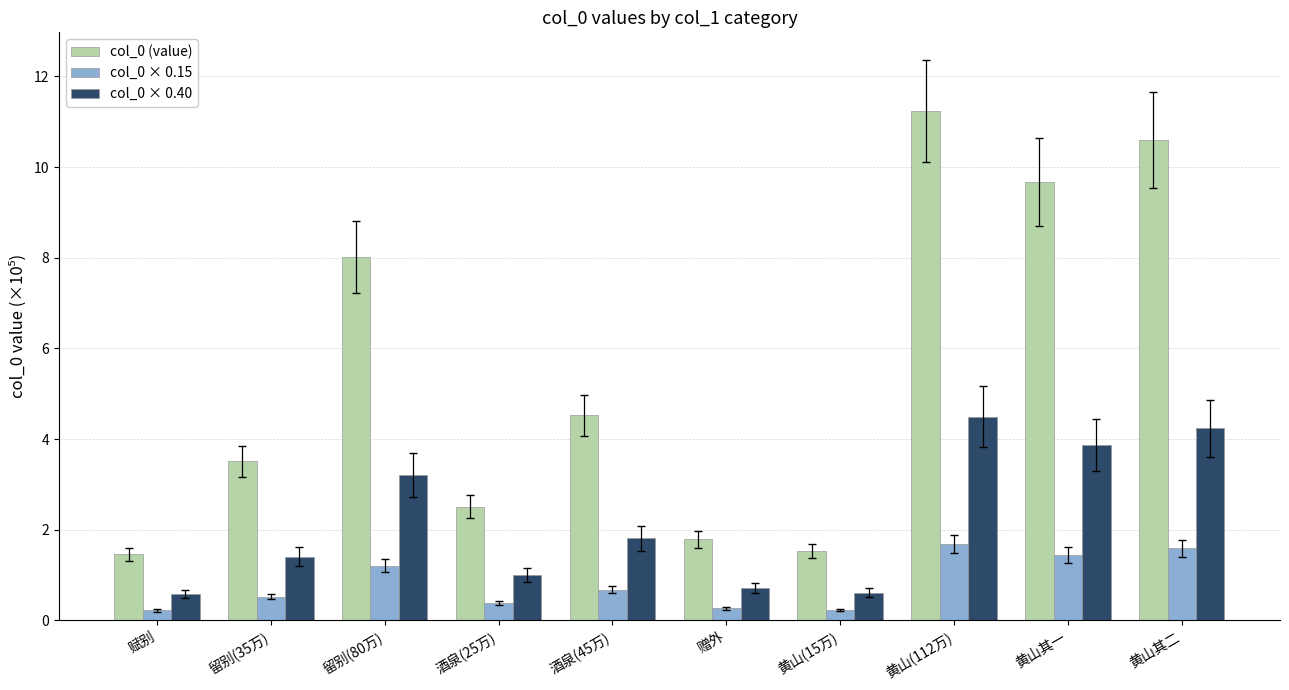

Is the value of col_0 × 0.40 at 黄山(112万) greater than the value of col_0 (value) at 赋别?

Yes